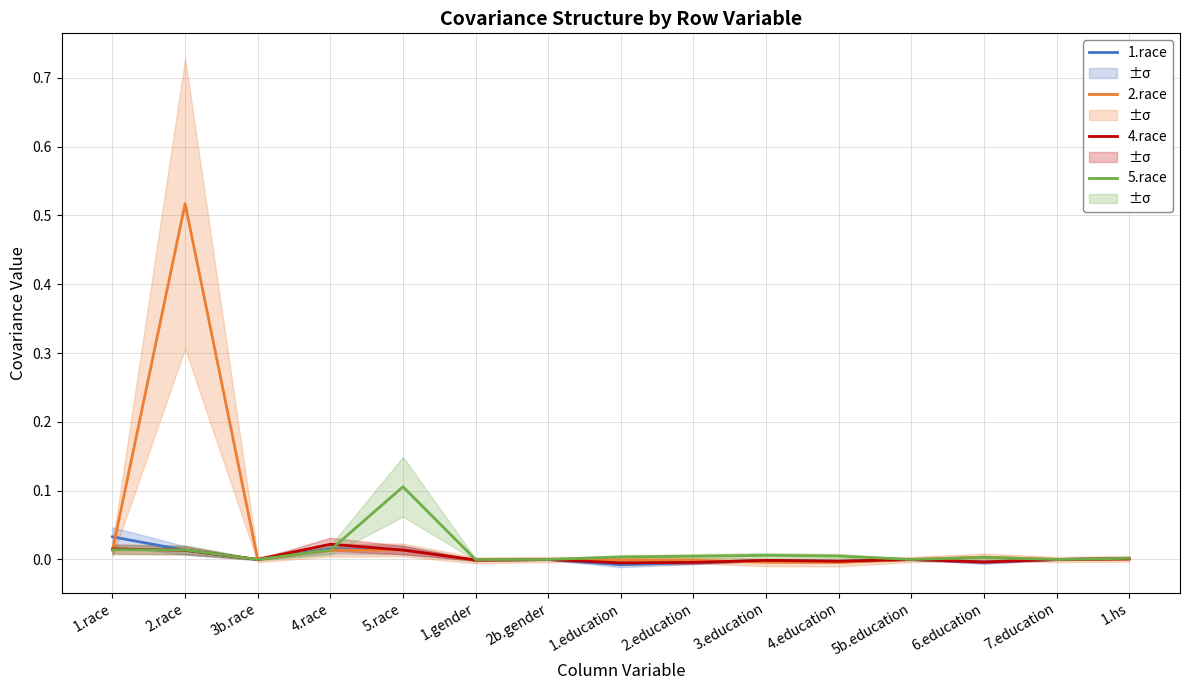

Reading right to left, transcribe all the data shown in this chart.

1.race: 1.hs=0.0	7.education=0.0	6.education=-0.0	5b.education=0.0	4.education=-0.0	3.education=-0.0	2.education=-0.0	1.education=-0.0	2b.gender=0.0	1.gender=-0.0	5.race=0.0	4.race=0.0	3b.race=0.0	2.race=0.0	1.race=0.0
2.race: 1.hs=0.0	7.education=0.0	6.education=0.0	5b.education=0.0	4.education=-0.0	3.education=-0.0	2.education=-0.0	1.education=-0.0	2b.gender=0.0	1.gender=-0.0	5.race=0.0	4.race=0.0	3b.race=0.0	2.race=0.5	1.race=0.0
4.race: 1.hs=0.0	7.education=0.0	6.education=-0.0	5b.education=0.0	4.education=-0.0	3.education=-0.0	2.education=-0.0	1.education=-0.0	2b.gender=0.0	1.gender=-0.0	5.race=0.0	4.race=0.0	3b.race=0.0	2.race=0.0	1.race=0.0
5.race: 1.hs=0.0	7.education=0.0	6.education=0.0	5b.education=0.0	4.education=0.0	3.education=0.0	2.education=0.0	1.education=0.0	2b.gender=0.0	1.gender=-0.0	5.race=0.1	4.race=0.0	3b.race=0.0	2.race=0.0	1.race=0.0